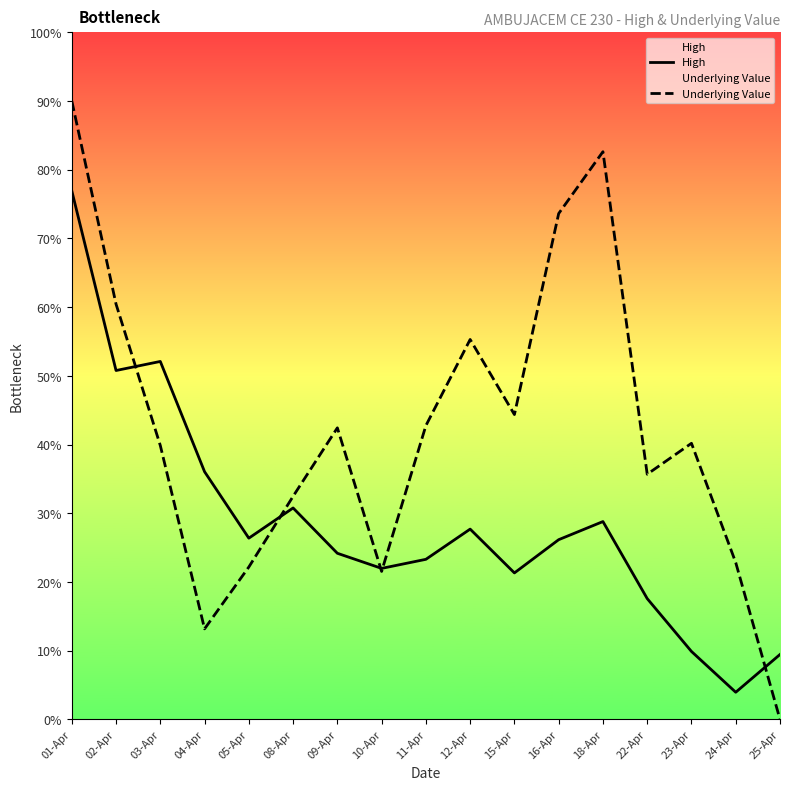

Does the chart display data point markers on the line(s)?

No